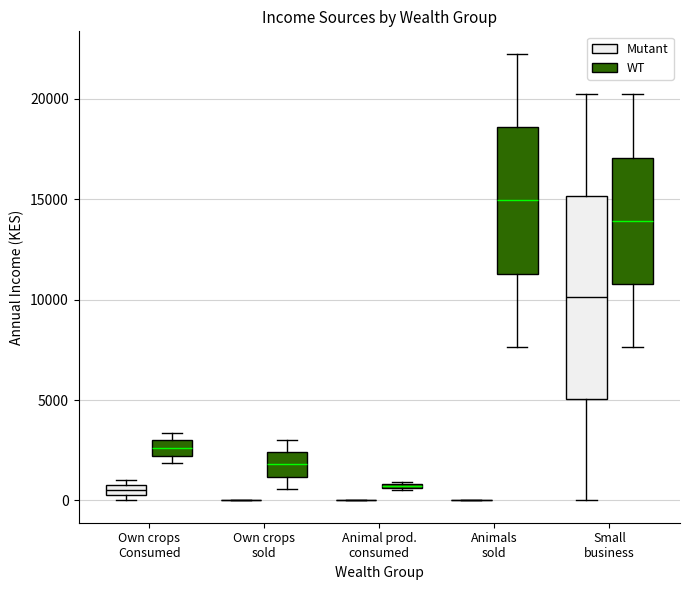

Where does the median line of the box for Small business (Mutant) sit on the y-axis? The values are not printed on the chart, so give them approximately, as read against the axis.

10000